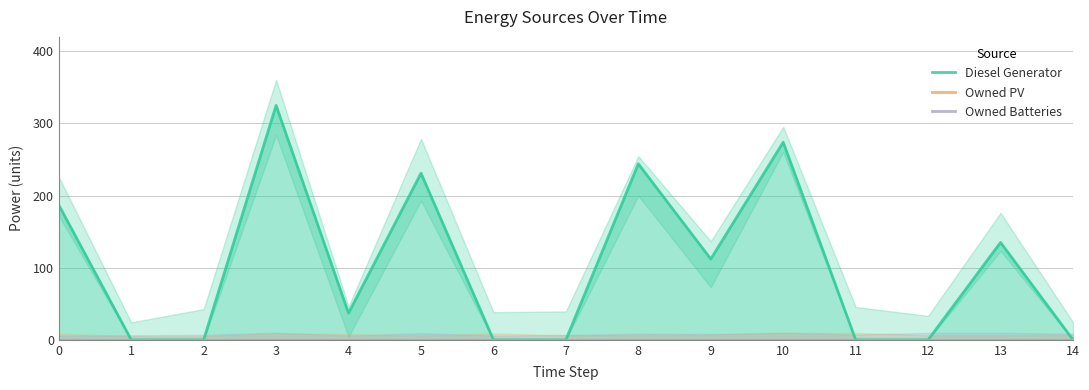

True or false: Diesel Generator and Owned PV cross at least once.

False